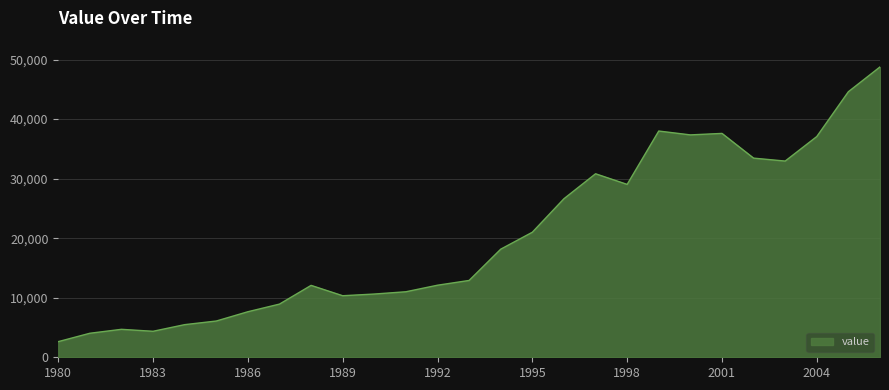

What is the difference between the maximum and minimum values?

46136